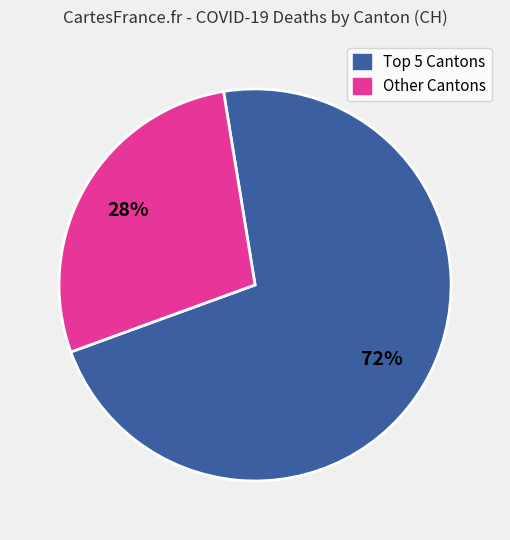

Rank the categories by value from lowest to highest.

Other Cantons, Top 5 Cantons